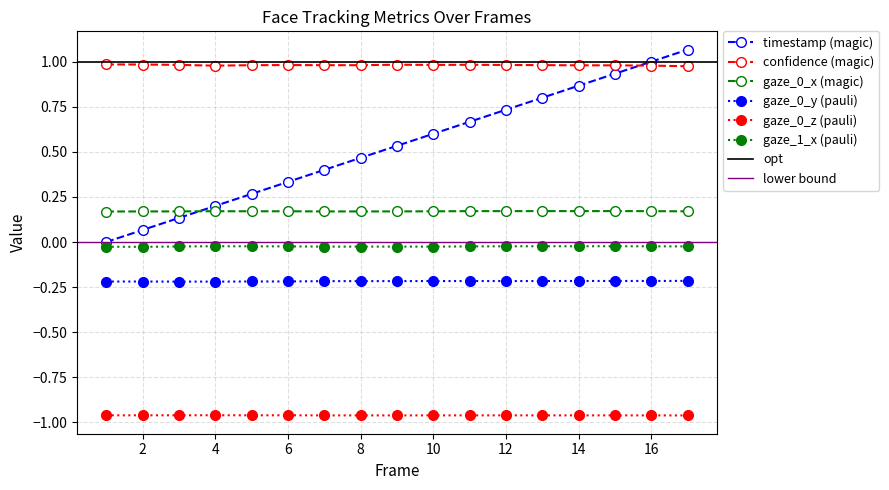

Reading left to right, list all the values displayed in this chart.

timestamp: 0.0	0.1	0.1	0.2	0.3	0.3	0.4	0.5	0.5	0.6	0.7	0.7	0.8	0.9	0.9	1.0	1.1
confidence: 1.0	1.0	1.0	1.0	1.0	1.0	1.0	1.0	1.0	1.0	1.0	1.0	1.0	1.0	1.0	1.0	1.0
gaze_0_x: 0.2	0.2	0.2	0.2	0.2	0.2	0.2	0.2	0.2	0.2	0.2	0.2	0.2	0.2	0.2	0.2	0.2
gaze_0_y: -0.2	-0.2	-0.2	-0.2	-0.2	-0.2	-0.2	-0.2	-0.2	-0.2	-0.2	-0.2	-0.2	-0.2	-0.2	-0.2	-0.2
gaze_0_z: -1.0	-1.0	-1.0	-1.0	-1.0	-1.0	-1.0	-1.0	-1.0	-1.0	-1.0	-1.0	-1.0	-1.0	-1.0	-1.0	-1.0
gaze_1_x: -0.0	-0.0	-0.0	-0.0	-0.0	-0.0	-0.0	-0.0	-0.0	-0.0	-0.0	-0.0	-0.0	-0.0	-0.0	-0.0	-0.0